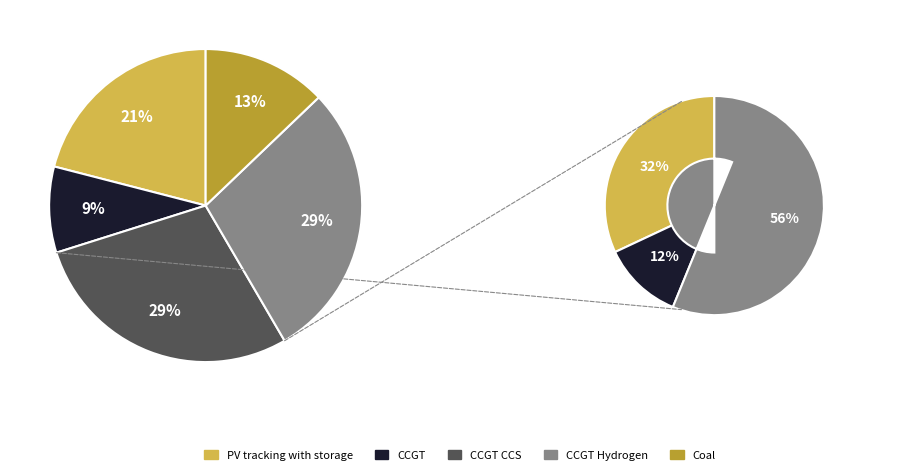

Which category has the biggest portion of the pie?

CCGT Hydrogen